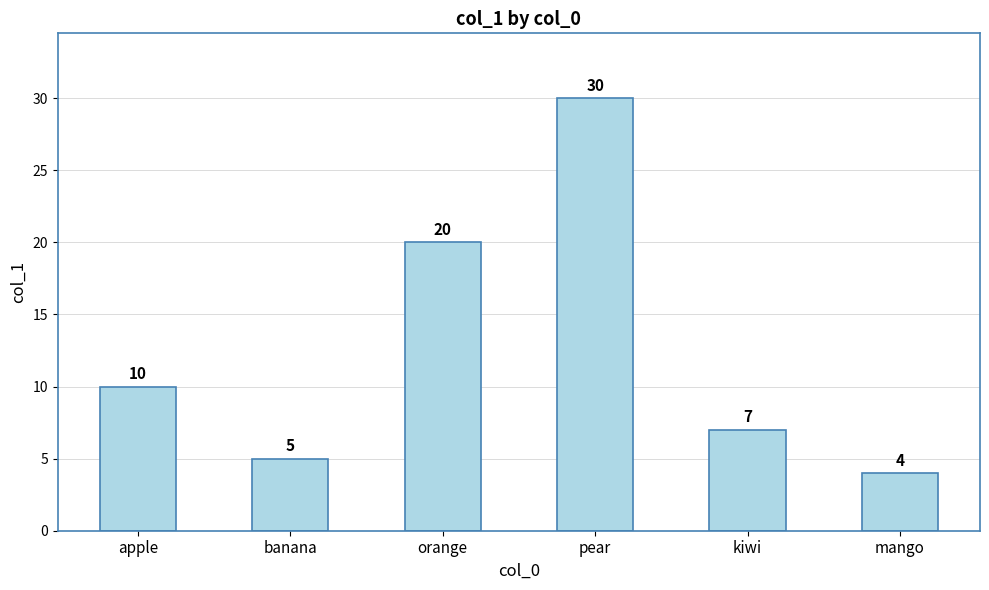

Reading left to right, list all the values displayed in this chart.

10	5	20	30	7	4